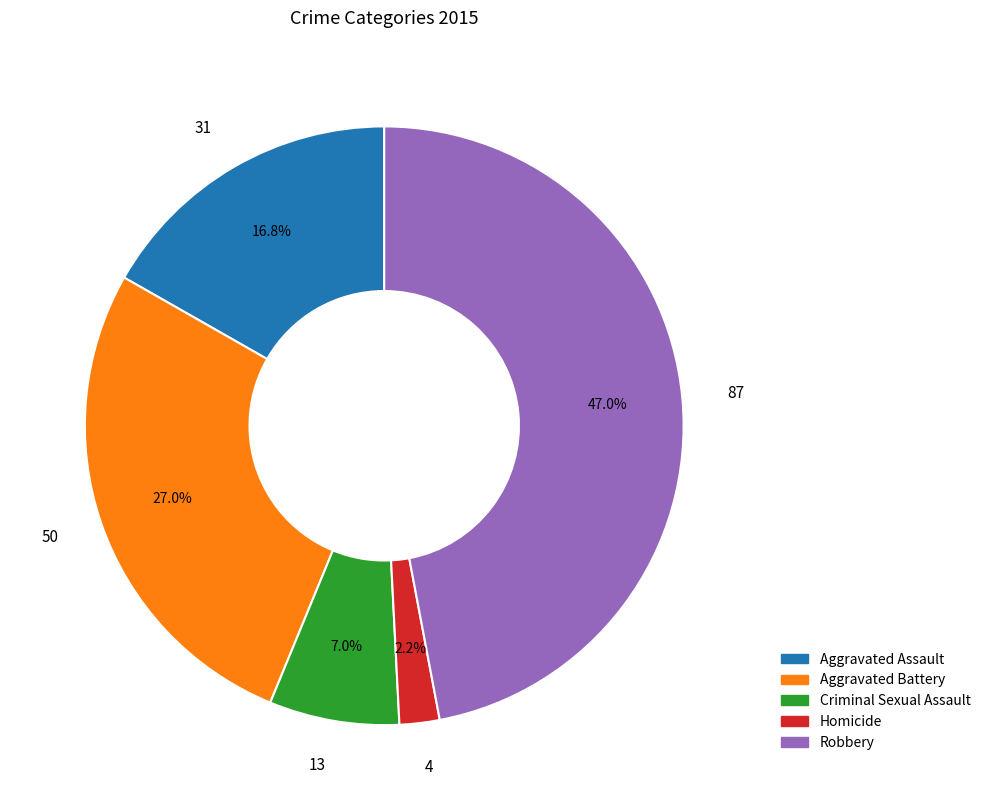

Is there a majority slice in this chart?

No